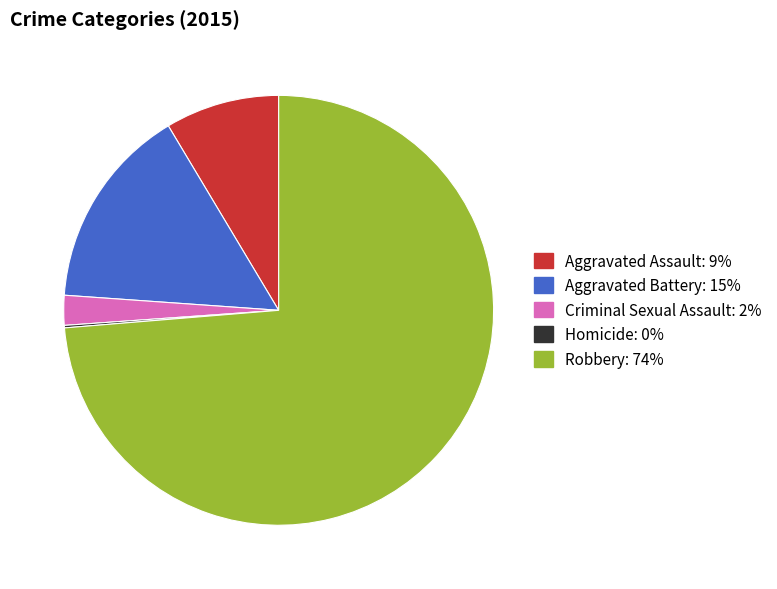

Which slice represents more than half of the pie?

Robbery